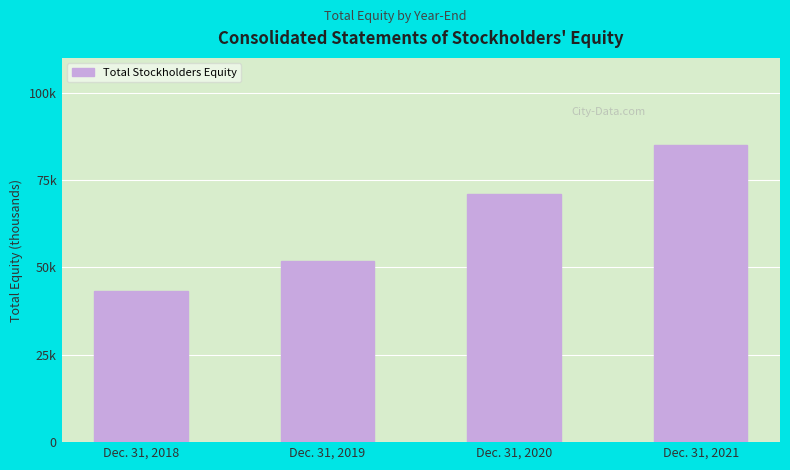

Are the bars horizontal?

No